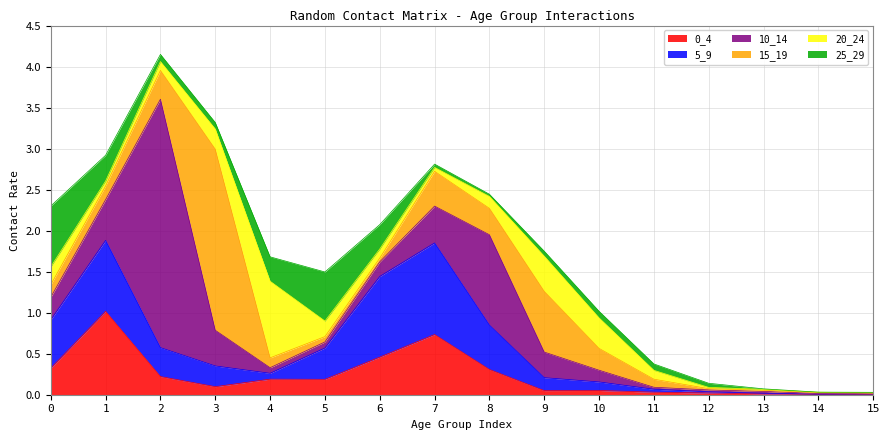

True or false: 15_19 has more than 0 interior local peaks.

True